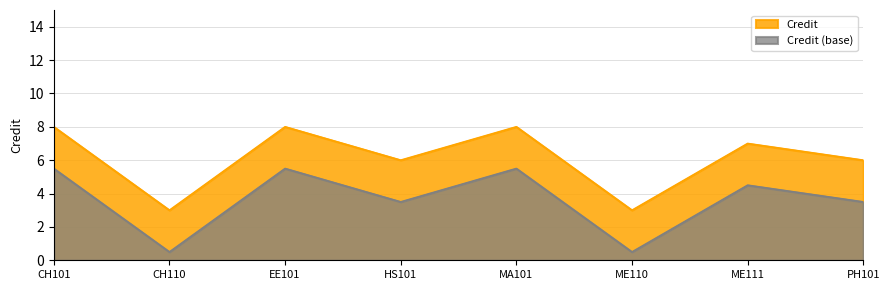

What position from the right is ME111?

2